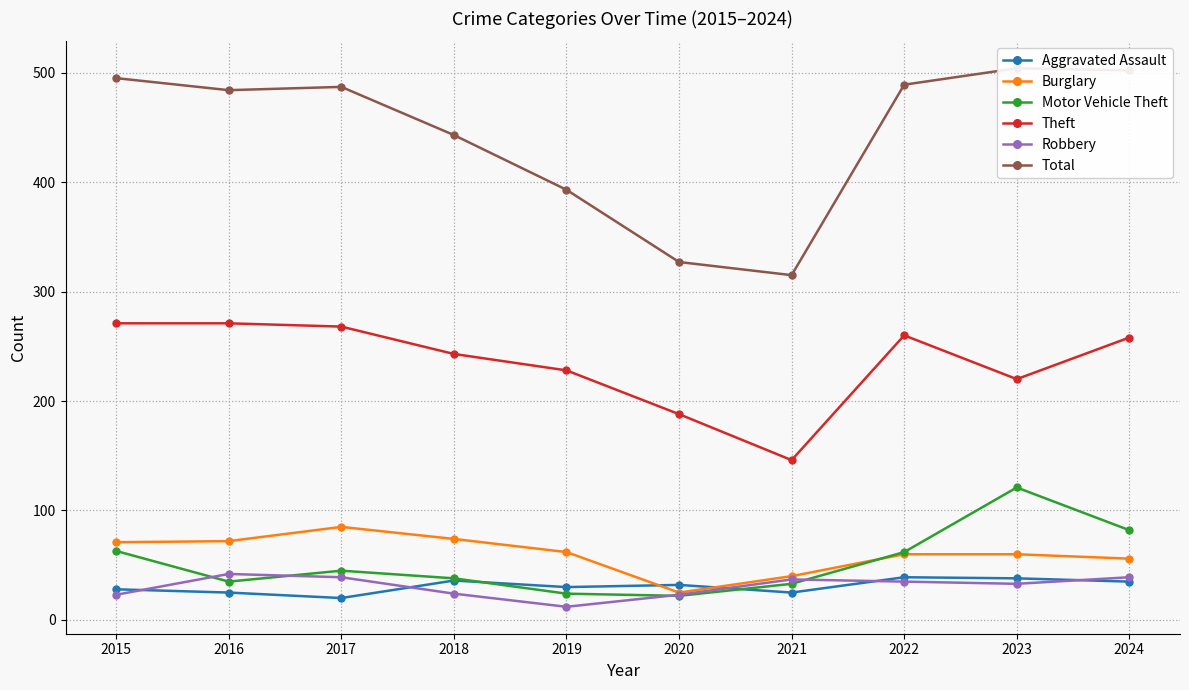

What is the difference between the highest and lowest values at 2023?

471